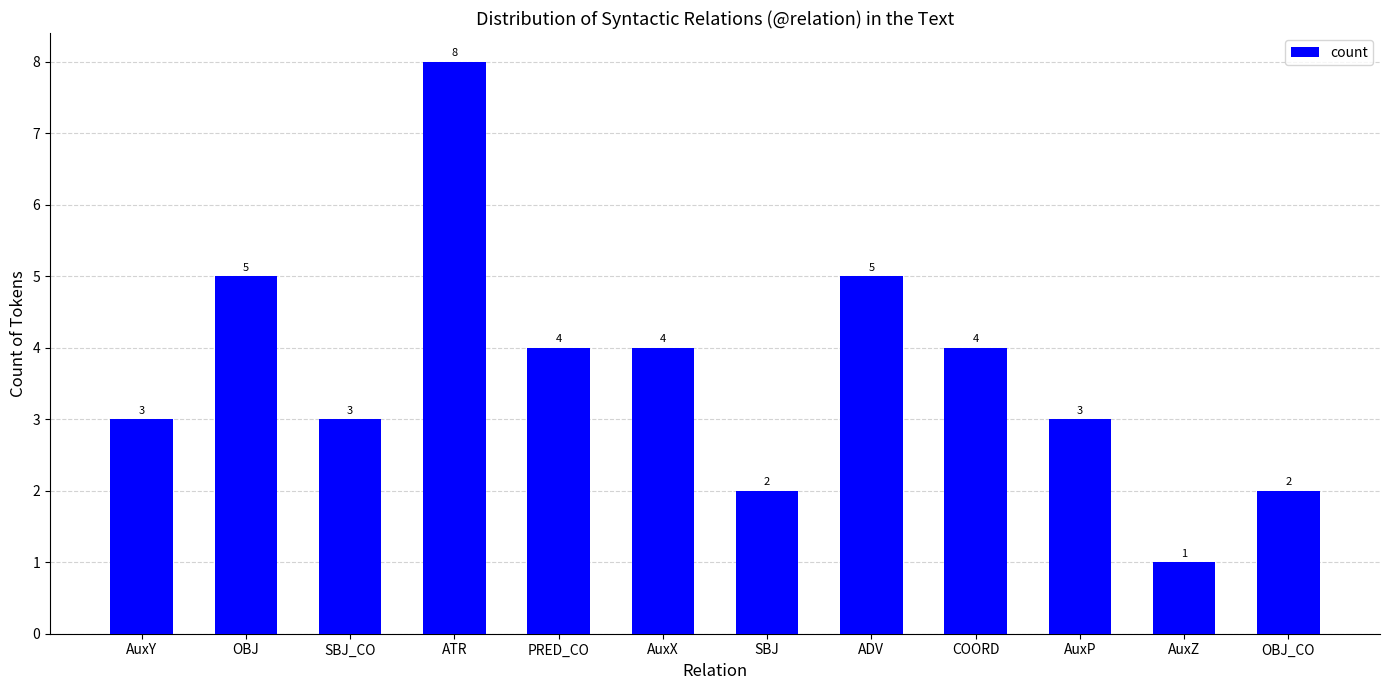

Is it true that the value at PRED_CO is 4?

True